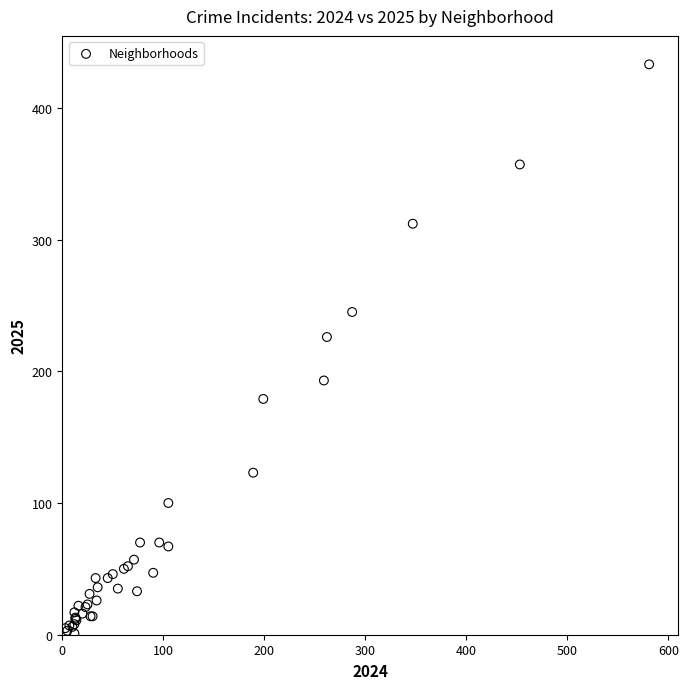

What Y value in the scatter plot is closest to 217?

226